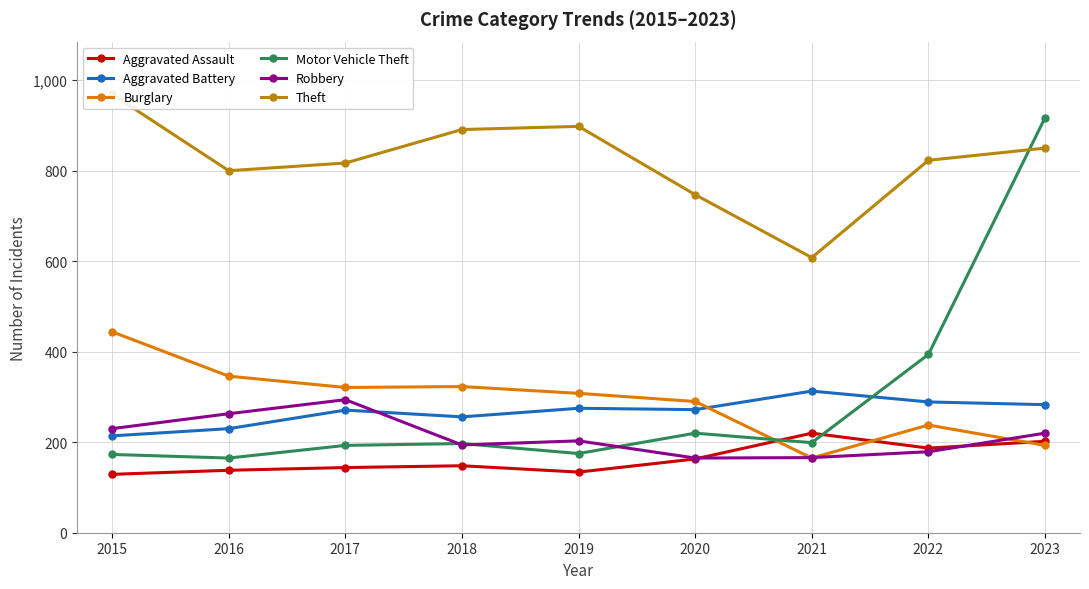

How many categories are shown in the chart?

9